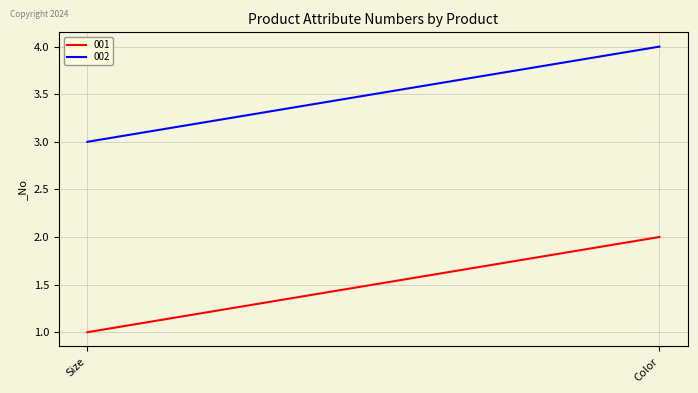

The 001 series shows 2 at Size. True or false?

False